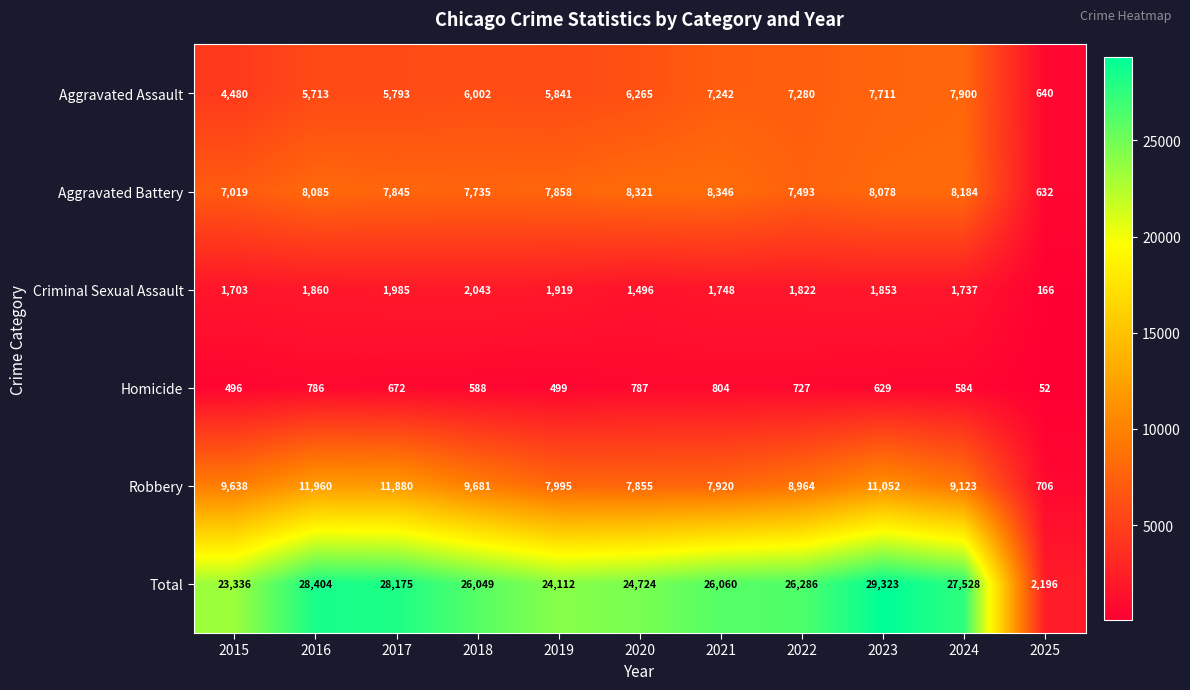

What is the difference between the second highest and second lowest values in the Robbery series?

4025